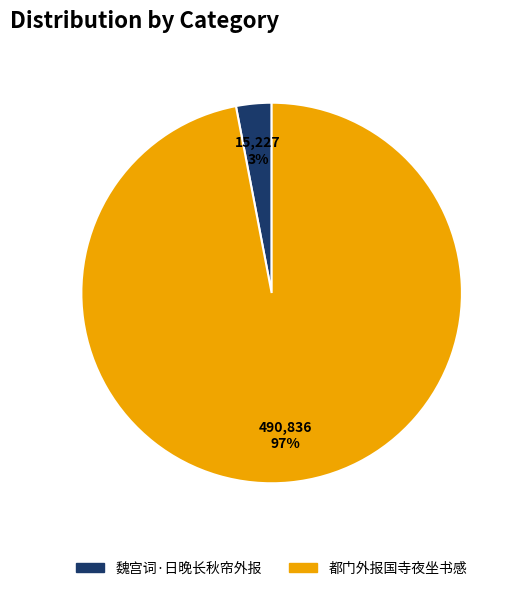

Is there any slice that represents more than half of the pie?

Yes